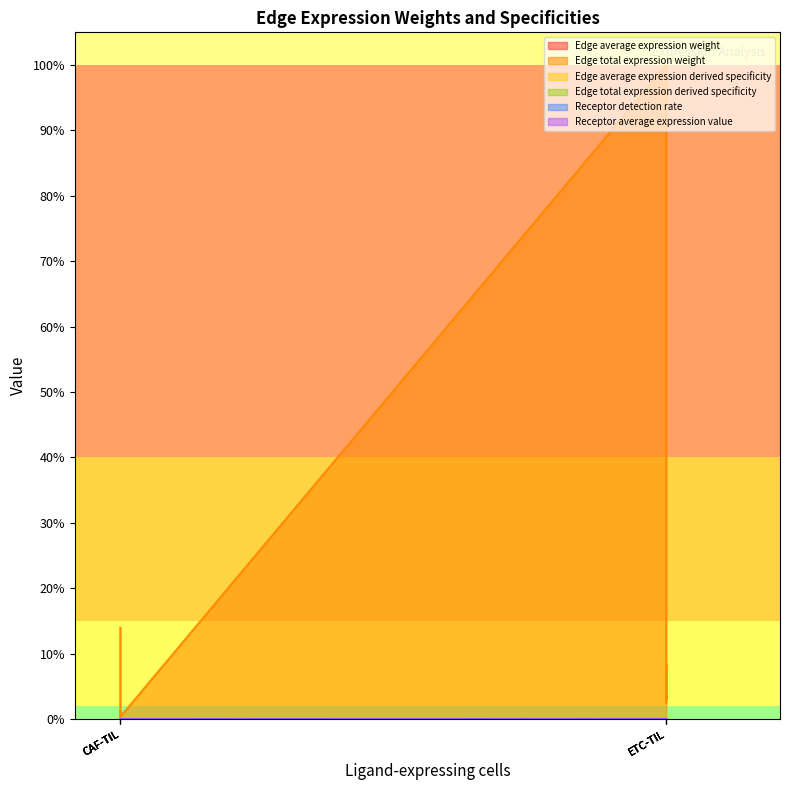

Does the chart have visible grid lines?

No